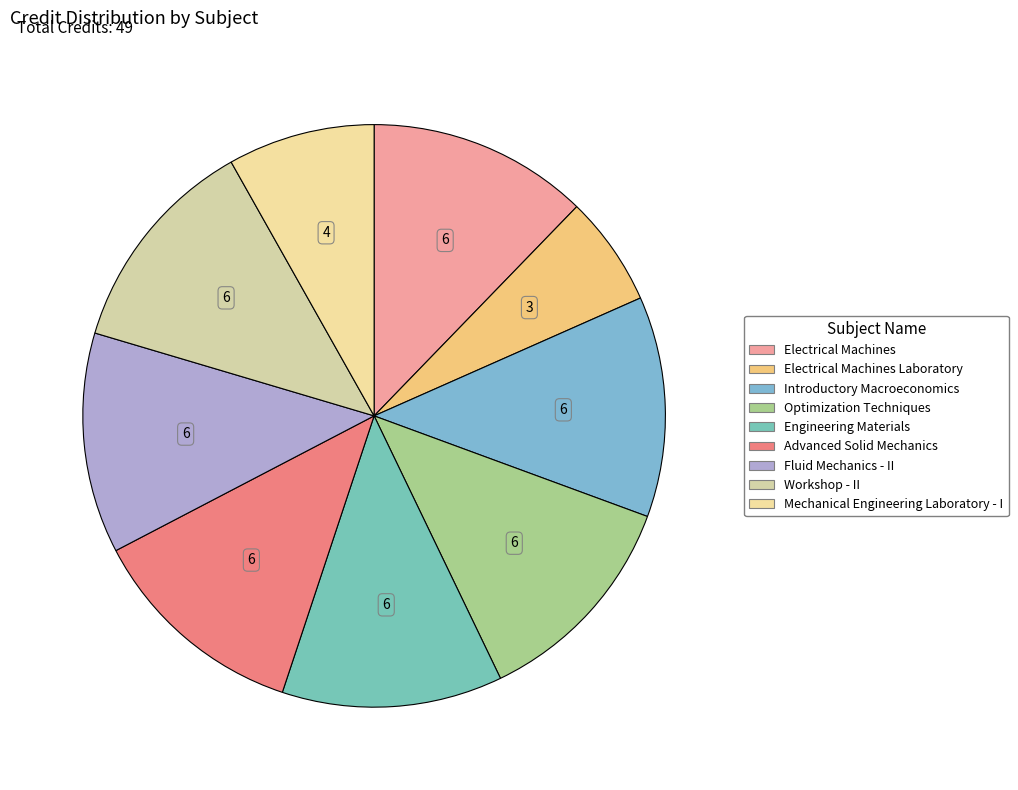

Count the number of slices in the pie.

9